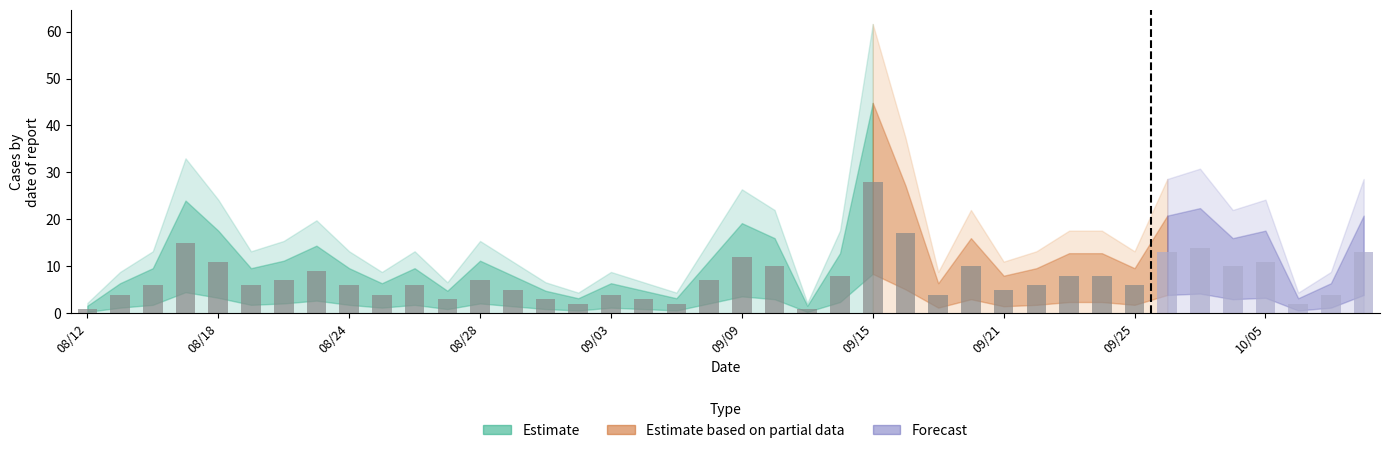

What is the maximum value shown in the chart?

28